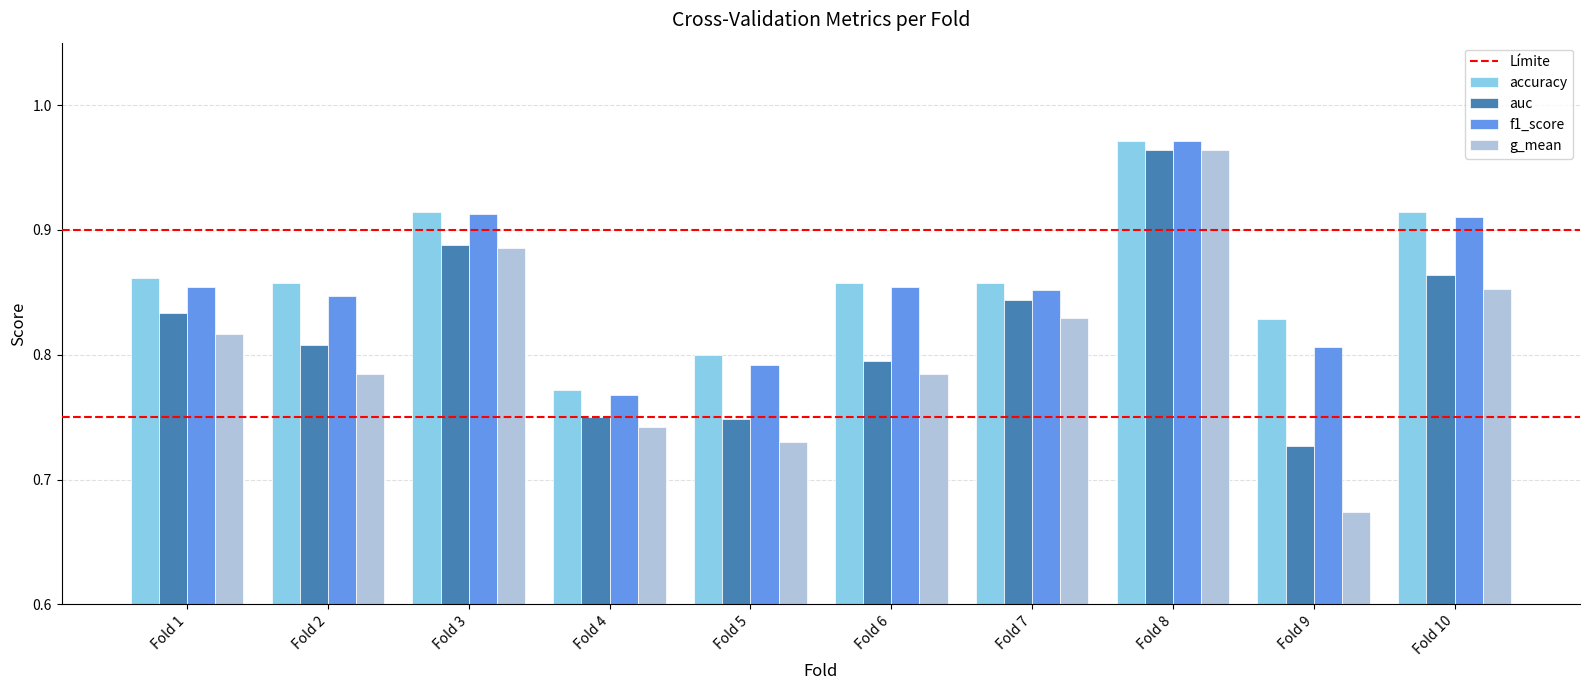

Which series has the largest total across all categories?

accuracy